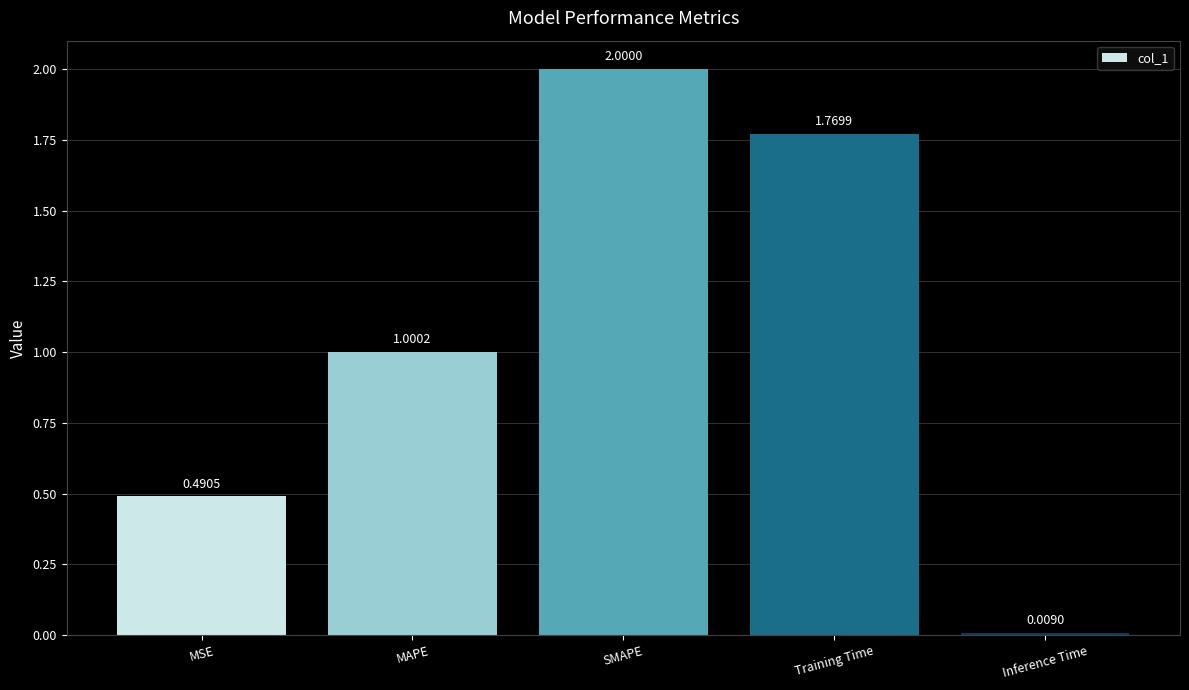

List the labels in order of value, smallest first.

Inference Time, MSE, MAPE, Training Time, SMAPE